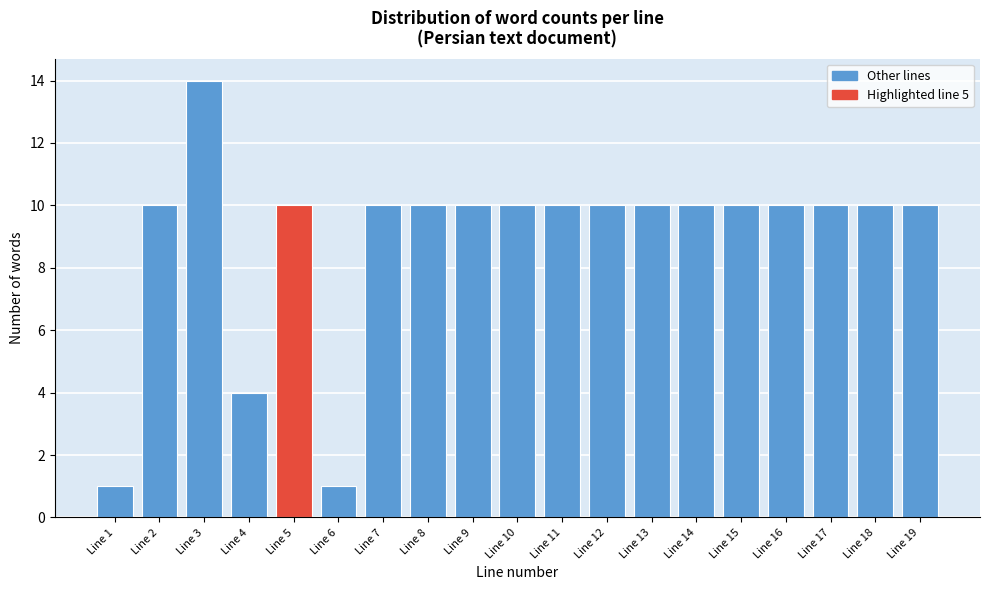

Reading left to right, extract all data points from this chart.

1	10	14	4	10	1	10	10	10	10	10	10	10	10	10	10	10	10	10